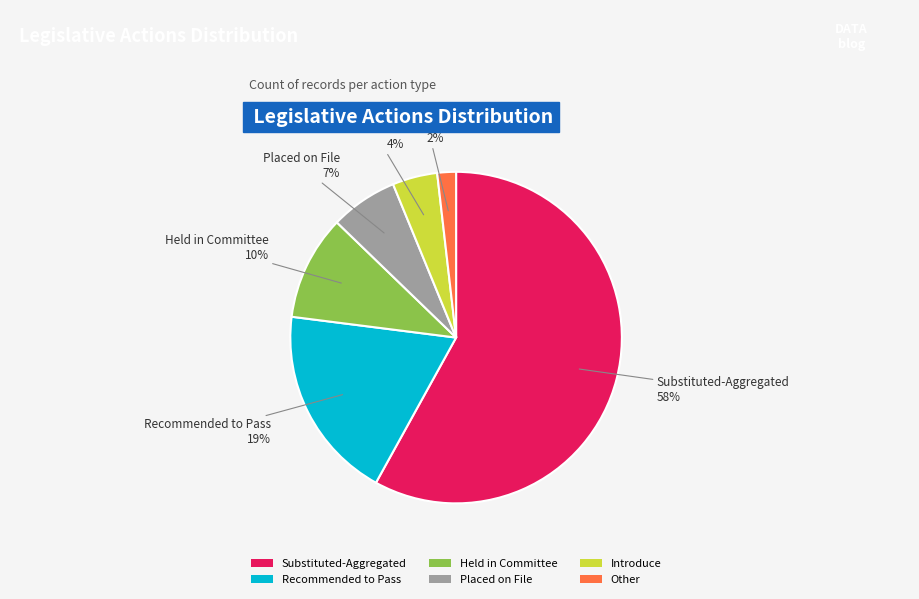

To the nearest percent, what portion does Introduce represent?

4%